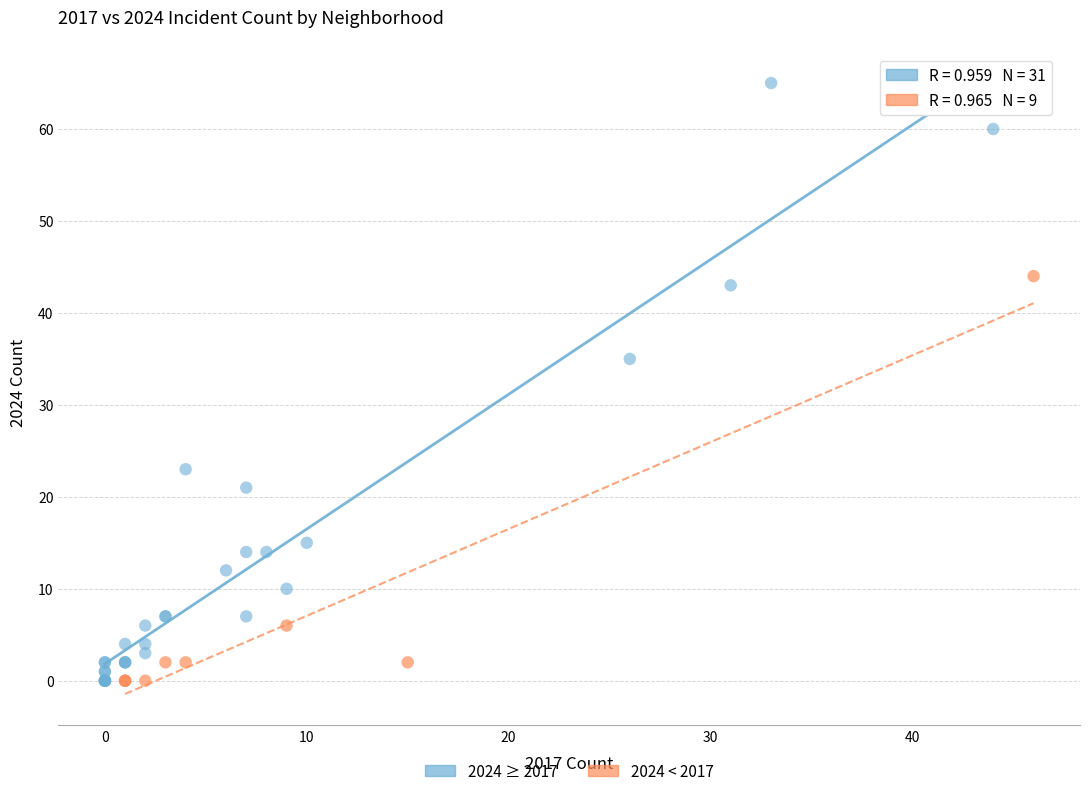

Which series reaches the maximum Y coordinate?

2024 ≥ 2017